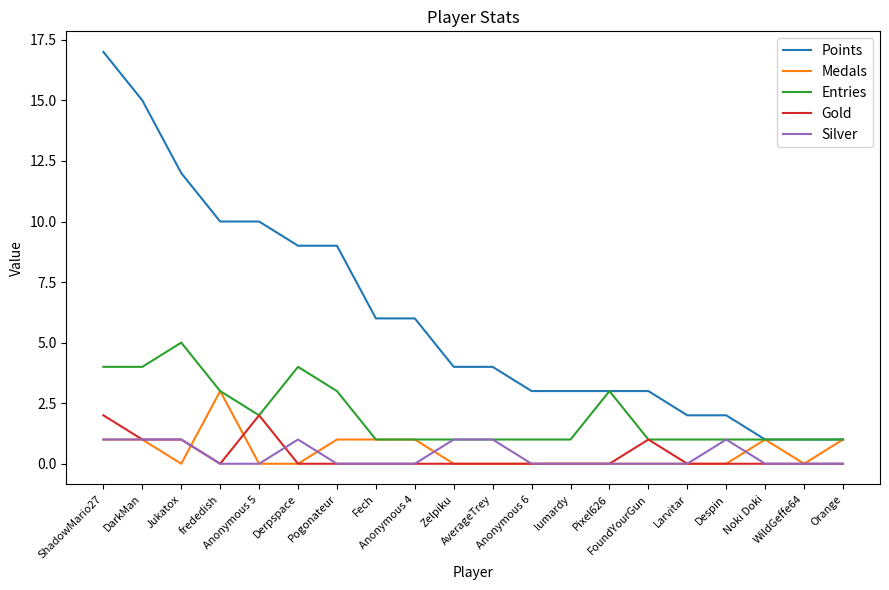

Which series has the largest range (max minus min)?

Points